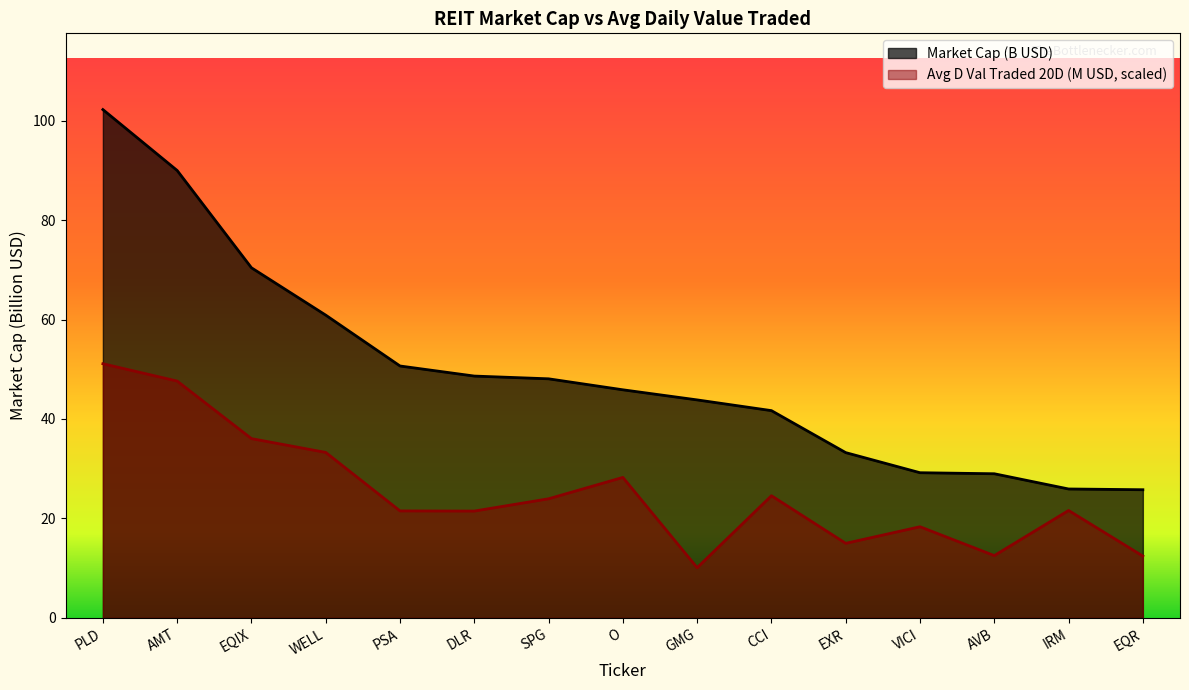

At how many categories does at least one series exceed 23?

15